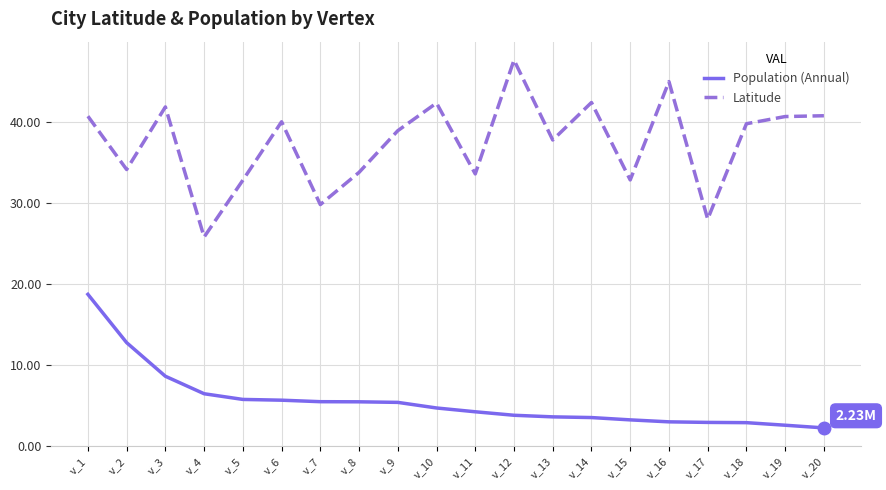

List the series in order of their overall mean, lowest first.

Population (Annual), Latitude